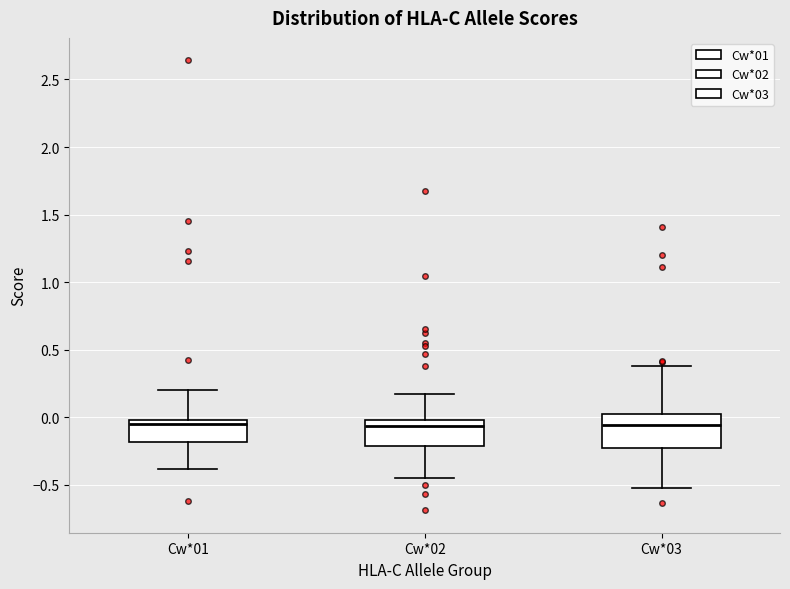

Reading left to right, read every box against the y-axis: the position of its median line, the range the box covers, and the ends of its whiskers. The values are not printed on the chart, so give them approximately, as read against the axis.

Cw*01: median -0.05, box -0.20 to 0.00, whiskers -0.40 to 0.20
Cw*02: median -0.05, box -0.20 to 0.00, whiskers -0.45 to 0.15
Cw*03: median -0.05, box -0.25 to 0.00, whiskers -0.50 to 0.40